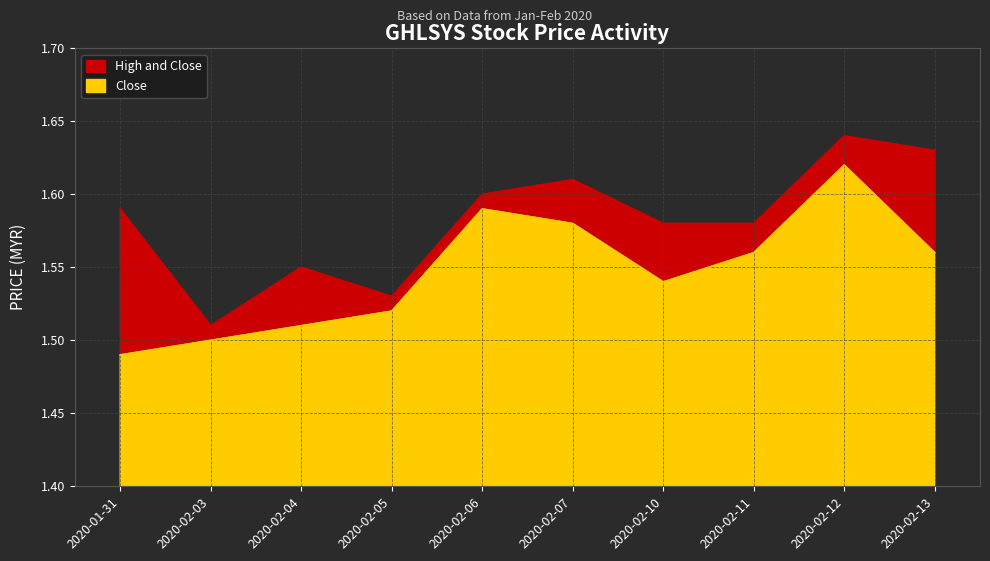

The Close series shows 1.6 at 2020-02-06. True or false?

True